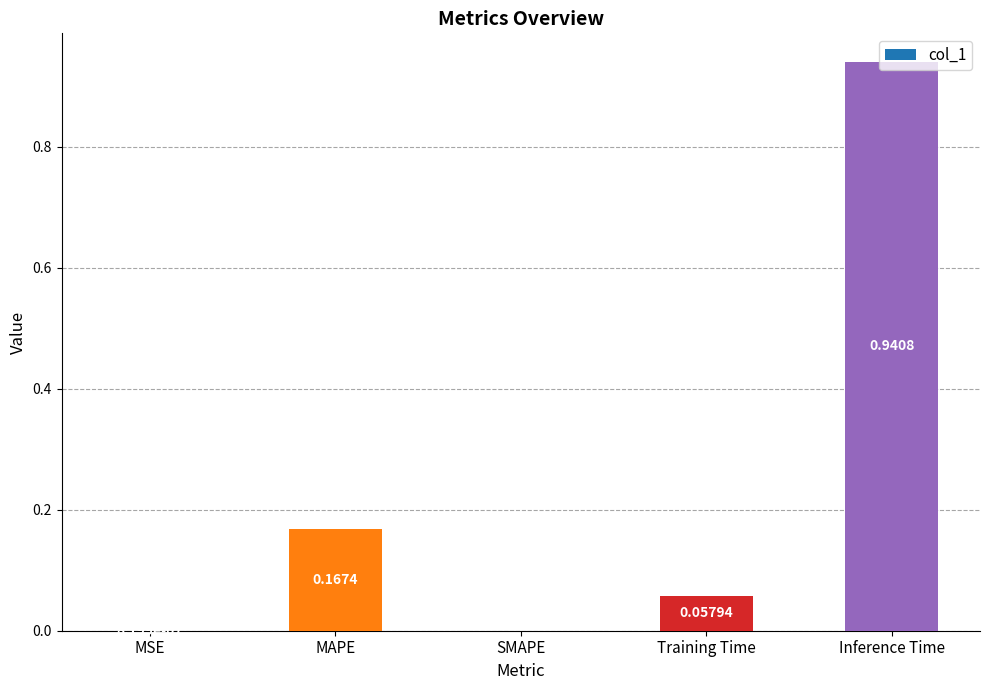

At which category does the chart reach its peak across all series?

Inference Time